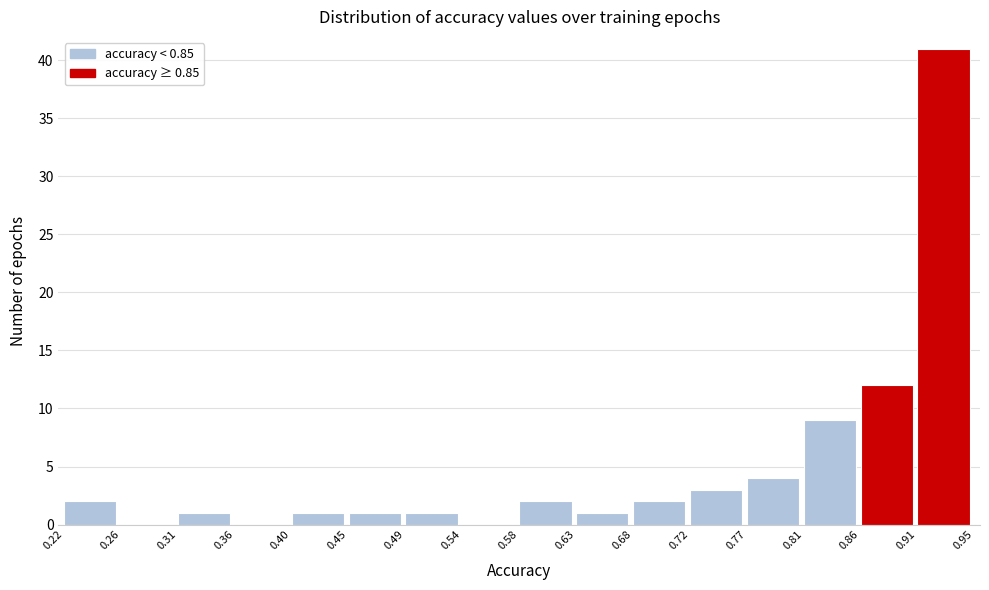

Reading left to right, list every bar in this chart as the range it spans on the x-axis followed by its height. The values are not printed on the chart, so give them approximately, as read against the axis.

0.22 to 0.26: 2
0.26 to 0.31: 0
0.31 to 0.36: 1
0.36 to 0.40: 0
0.40 to 0.45: 1
0.45 to 0.49: 1
0.49 to 0.54: 1
0.54 to 0.58: 0
0.58 to 0.63: 2
0.63 to 0.68: 1
0.68 to 0.72: 2
0.72 to 0.77: 3
0.77 to 0.81: 4
0.81 to 0.86: 9
0.86 to 0.91: 12
0.91 to 0.95: 41